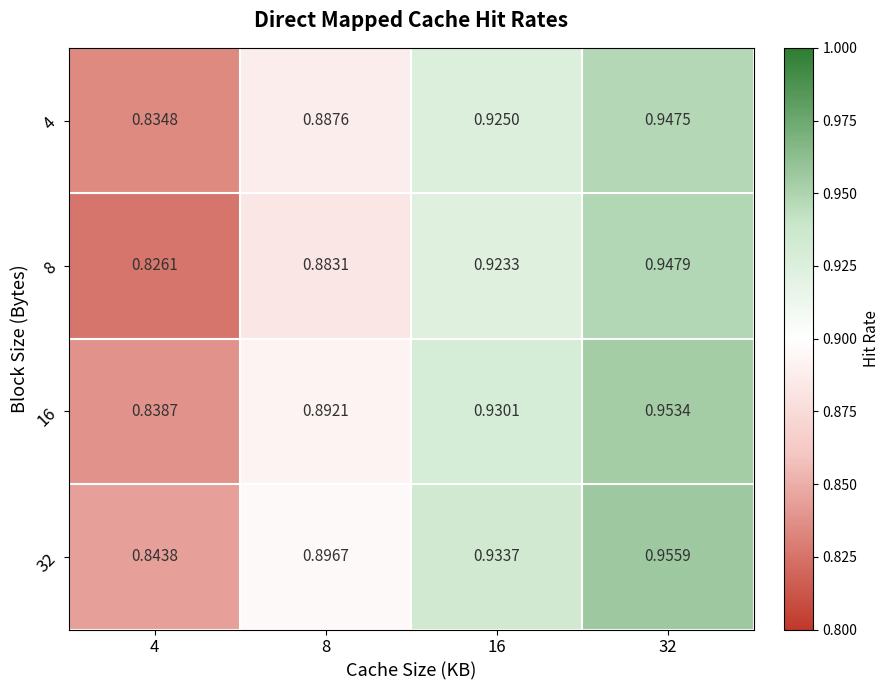

Which series changed the most between 4 and 32?

8